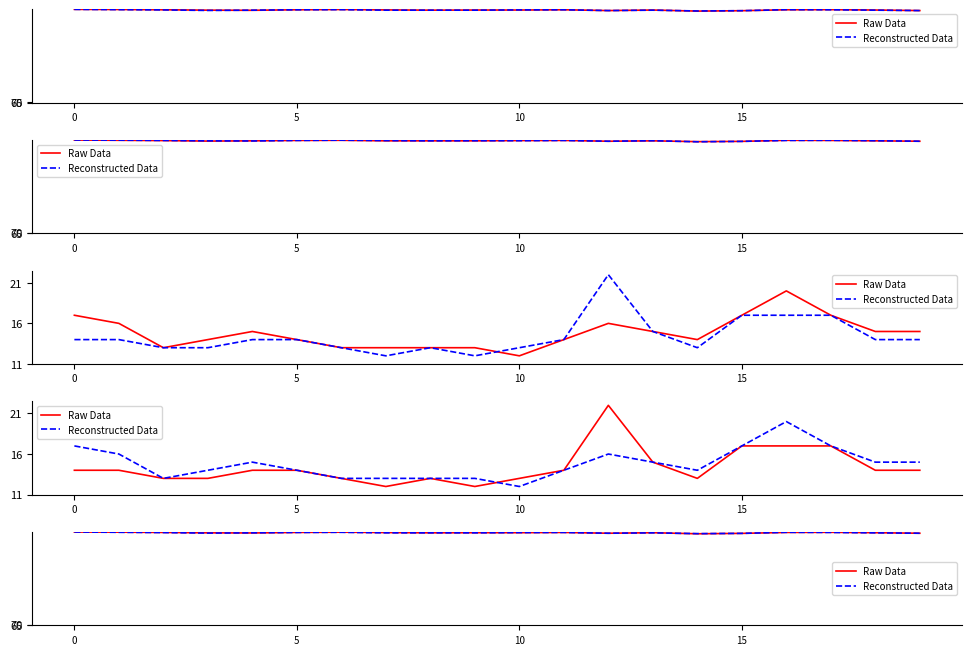

Where is the first local minimum for Raw Data?

4